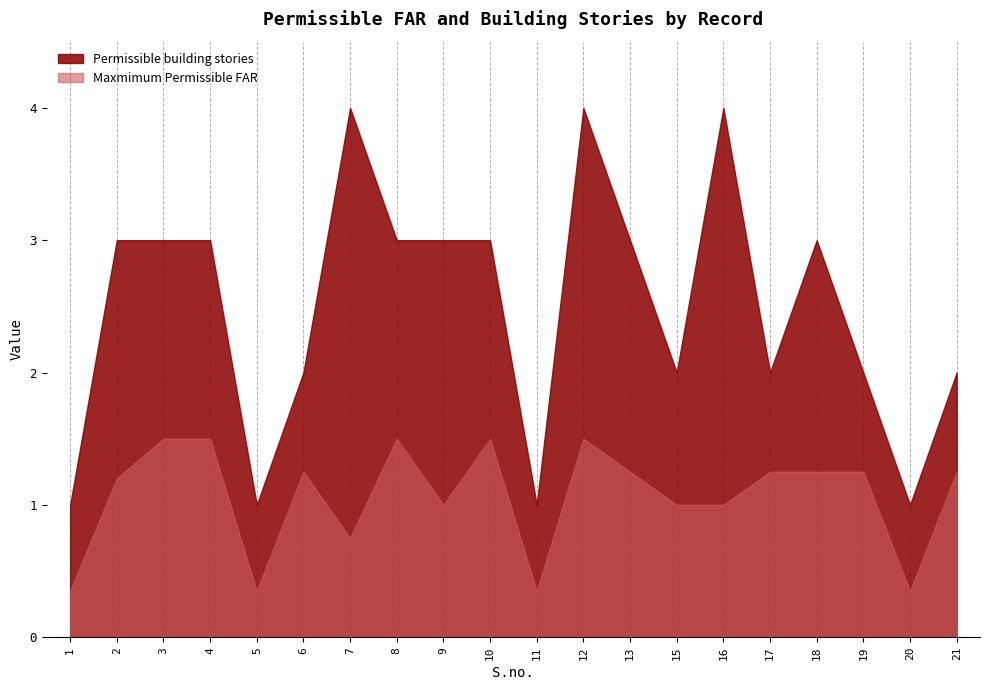

How many lines are shown in the chart?

2